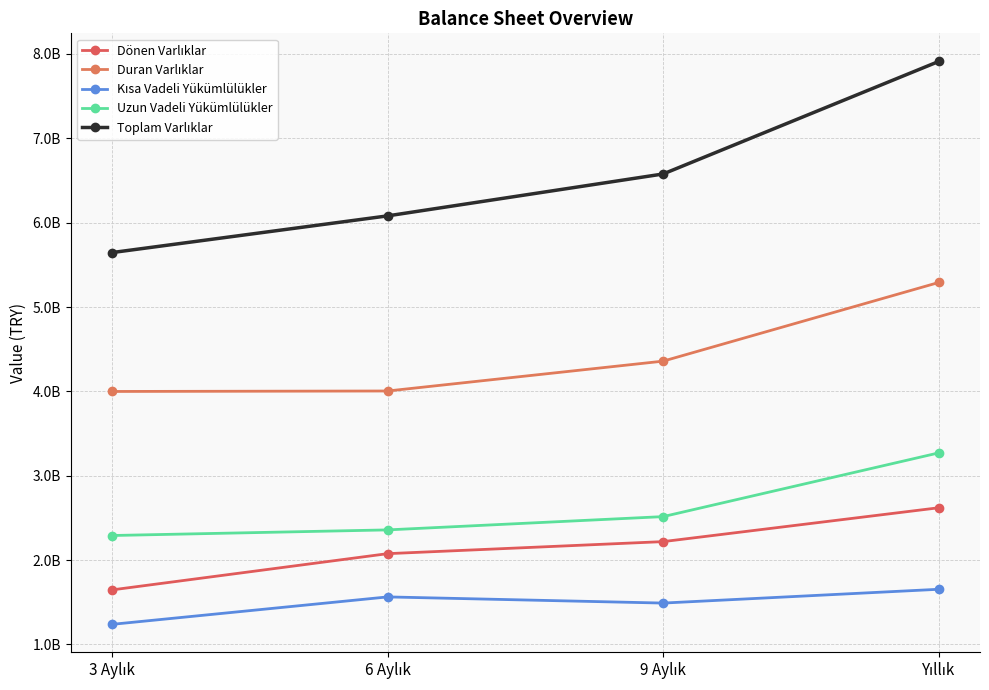

At which label does Toplam Varlıklar reach its peak?

Yıllık